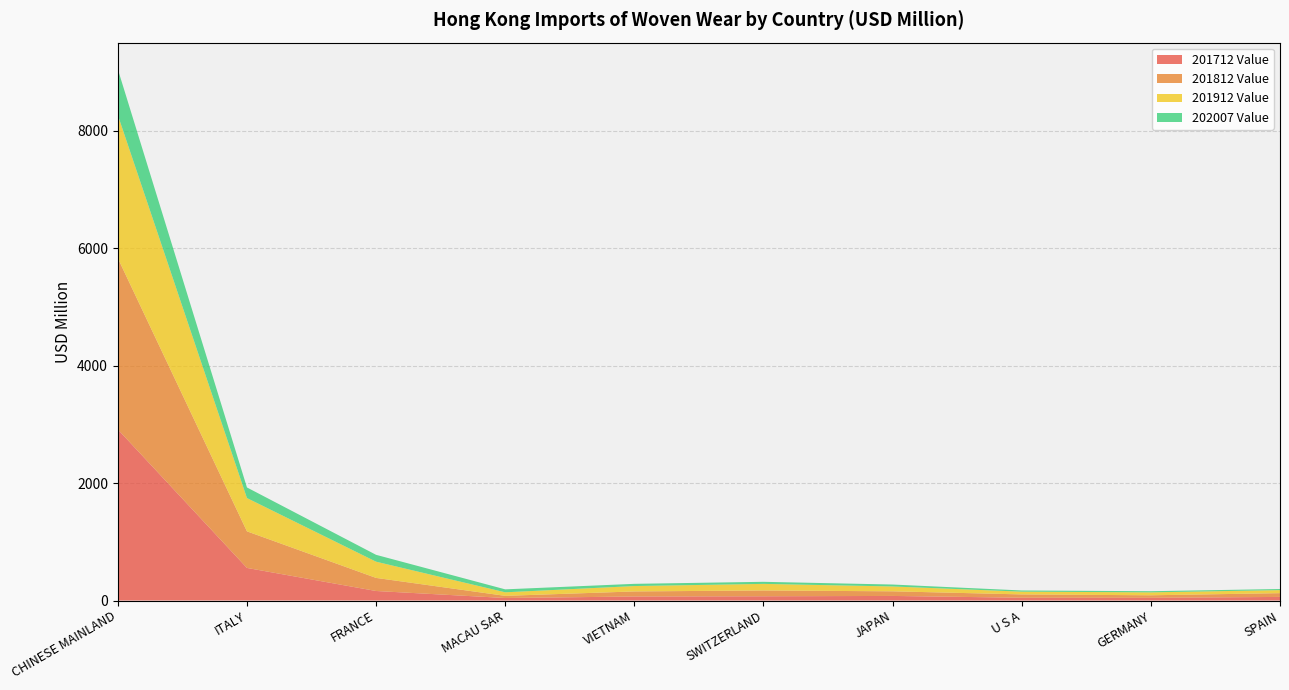

Reading right to left, what are all the values shown in this chart?

201712 Value: 61.3	45.8	47.5	78.0	72.4	68.4	42.8	162.2	555.3	2914.9
201812 Value: 64.2	43.3	56.6	78.9	98.9	86.5	36.7	223.1	623.3	2918.2
201912 Value: 51.9	50.1	47.1	82.7	112.2	91.8	60.5	276.4	567.1	2438.4
202007 Value: 18.8	19.5	20.1	32.8	35.2	37.6	50.3	116.9	180.5	781.0